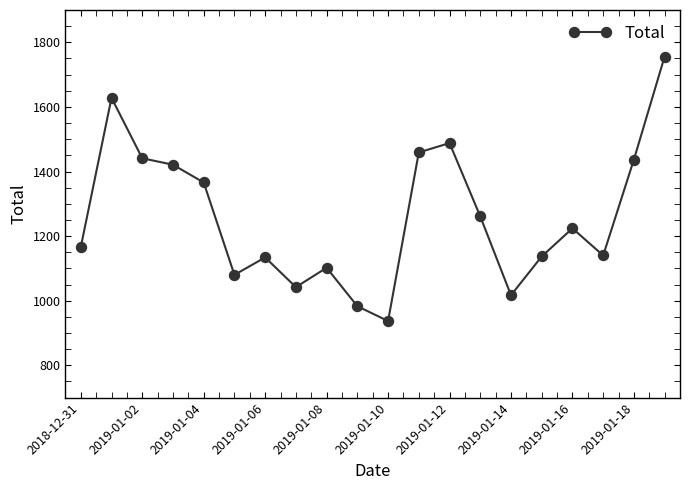

Count the number of categories in the chart.

20